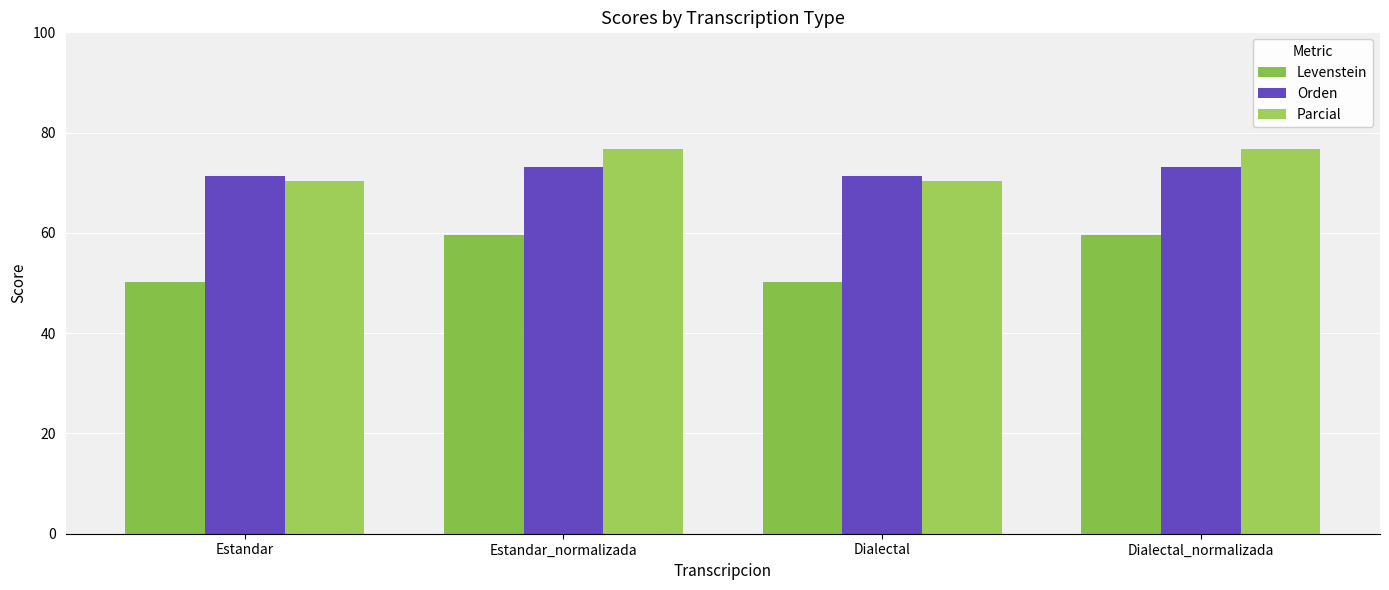

How many groups of bars are there?

4